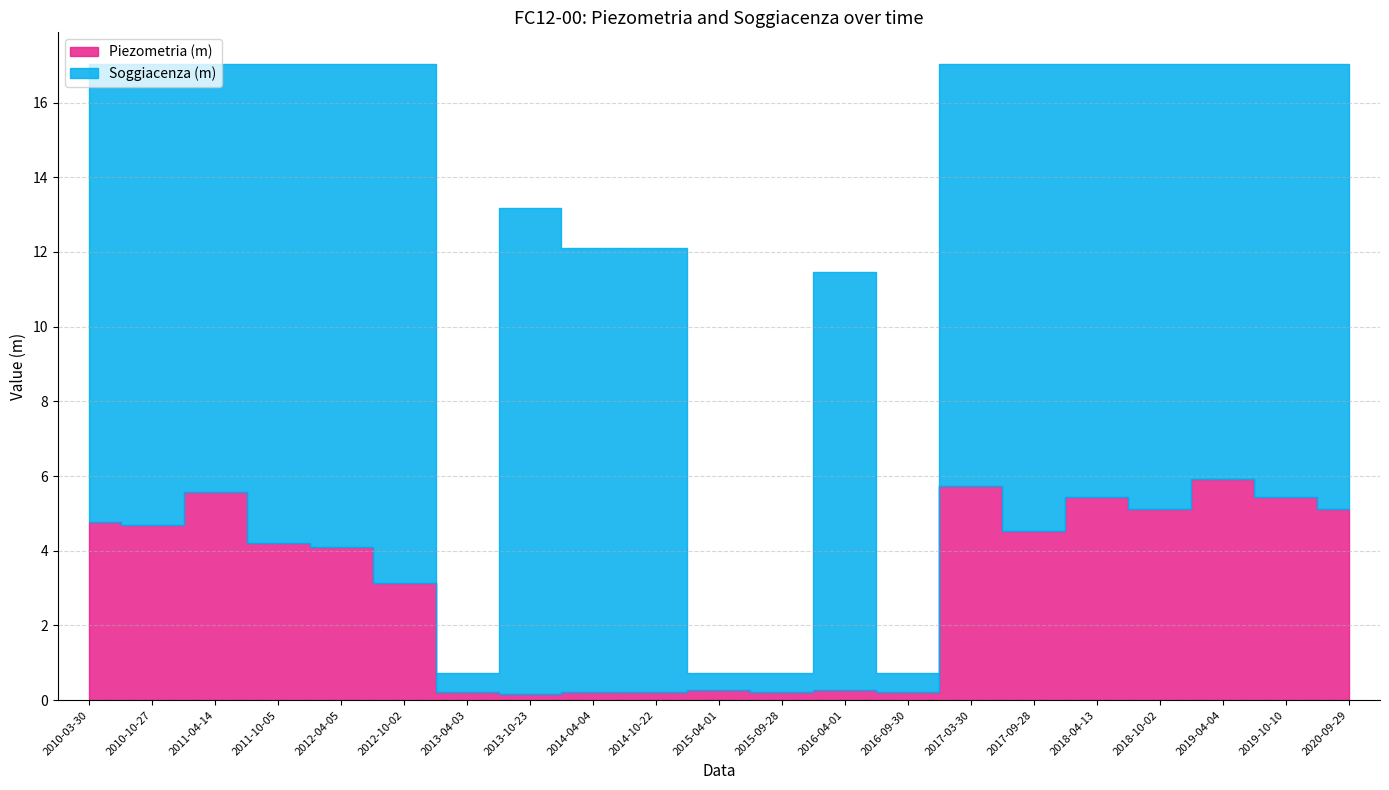

What is the sum of the Soggiacenza (m) values at 2015-04-01 and 2011-04-14?

11.9